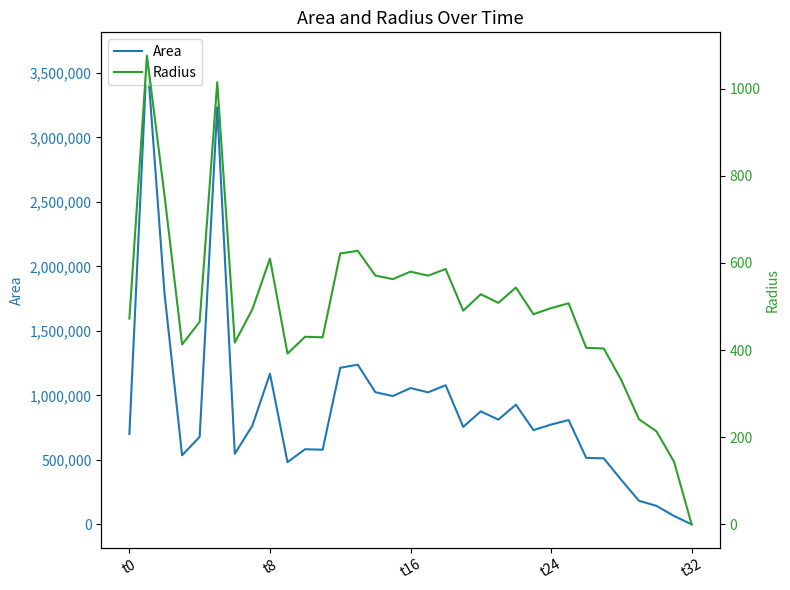

Between 12 and 14, which is larger?

12